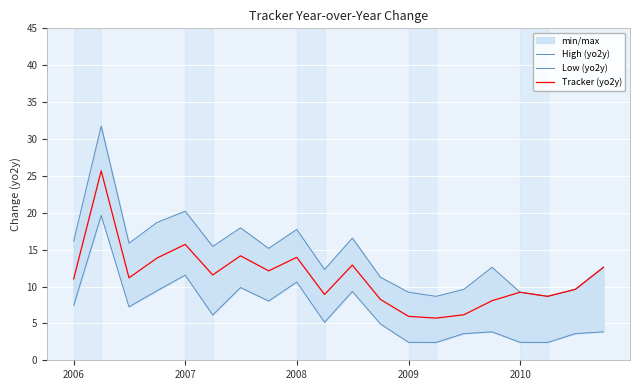

How many interior local valleys does the Low (yo2y) series have?

6